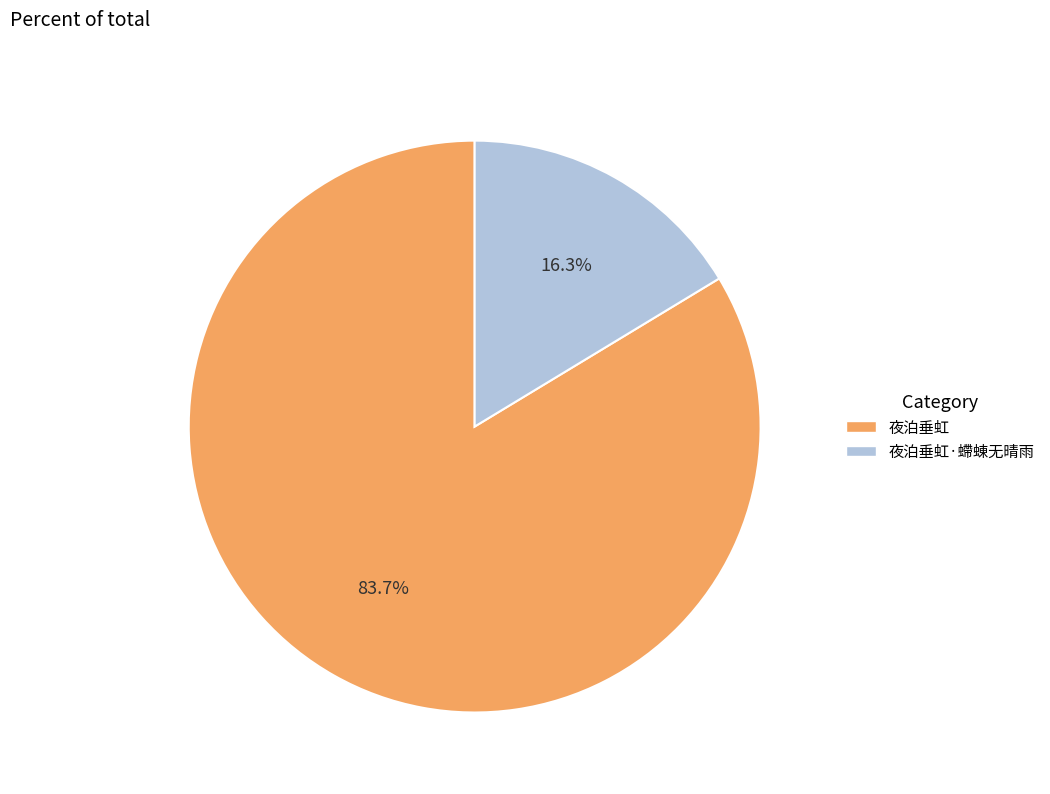

Does any single category account for the majority?

Yes